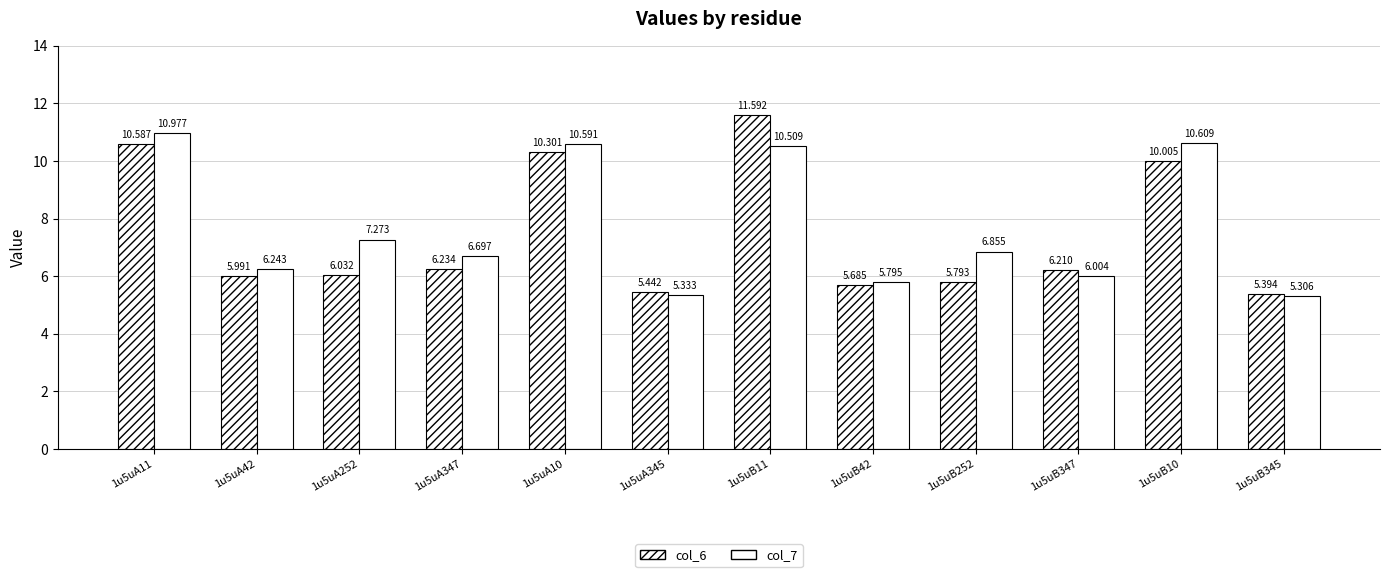

What is the label of the 8th bar from the left?

1u5uB42